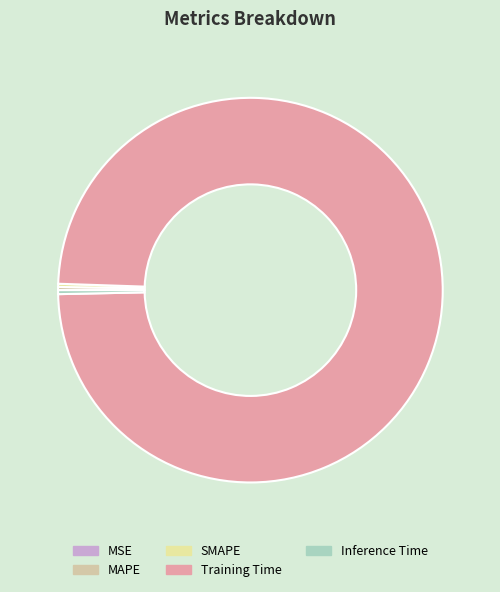

Which slice is the smallest?

MSE